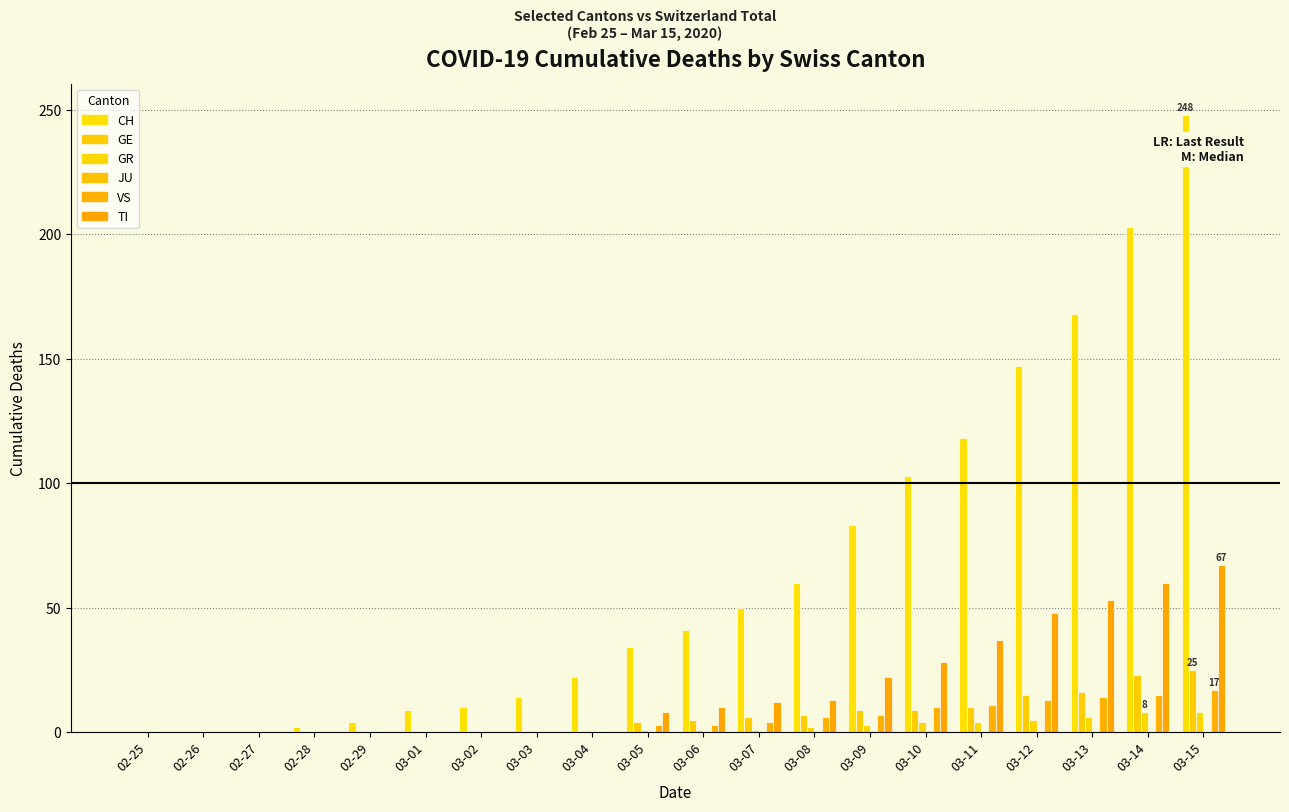

Reading left to right, transcribe all the data shown in this chart.

CH: 02-25=0	02-26=0	02-27=0	02-28=2	02-29=4	03-01=9	03-02=10	03-03=14	03-04=22	03-05=34	03-06=41	03-07=50	03-08=60	03-09=83	03-10=103	03-11=118	03-12=147	03-13=168	03-14=203	03-15=248
GE: 02-25=0	02-26=0	02-27=0	02-28=0	02-29=0	03-01=0	03-02=0	03-03=0	03-04=0	03-05=4	03-06=5	03-07=6	03-08=7	03-09=9	03-10=9	03-11=10	03-12=15	03-13=16	03-14=23	03-15=25
GR: 02-25=0	02-26=0	02-27=0	02-28=0	02-29=0	03-01=0	03-02=0	03-03=0	03-04=0	03-05=1	03-06=1	03-07=1	03-08=2	03-09=3	03-10=4	03-11=4	03-12=5	03-13=6	03-14=8	03-15=8
JU: 02-25=0	02-26=0	02-27=0	02-28=0	02-29=0	03-01=0	03-02=0	03-03=0	03-04=0	03-05=0	03-06=0	03-07=0	03-08=0	03-09=0	03-10=0	03-11=0	03-12=0	03-13=0	03-14=0	03-15=0
VS: 02-25=0	02-26=0	02-27=0	02-28=0	02-29=0	03-01=0	03-02=0	03-03=0	03-04=0	03-05=3	03-06=3	03-07=4	03-08=6	03-09=7	03-10=10	03-11=11	03-12=13	03-13=14	03-14=15	03-15=17
TI: 02-25=0	02-26=0	02-27=0	02-28=0	02-29=0	03-01=0	03-02=0	03-03=0	03-04=0	03-05=8	03-06=10	03-07=12	03-08=13	03-09=22	03-10=28	03-11=37	03-12=48	03-13=53	03-14=60	03-15=67